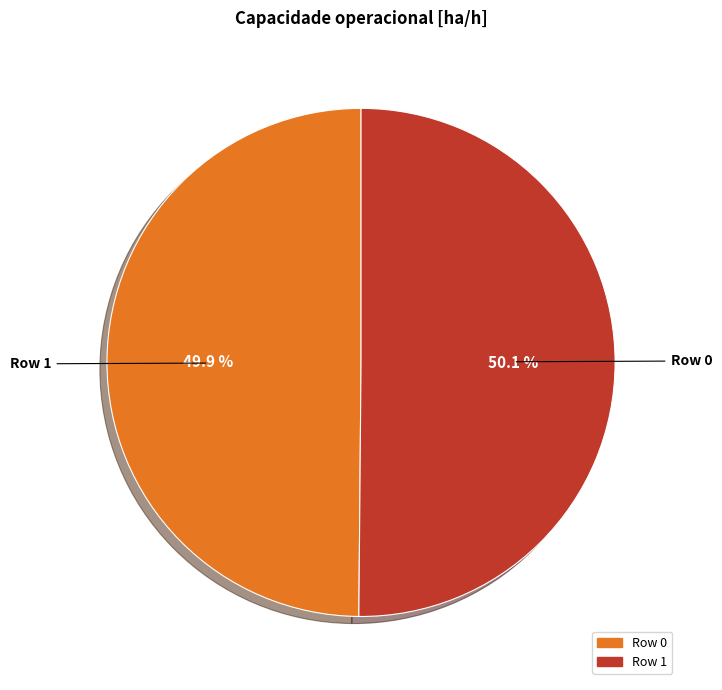

How much of the chart is everything except Row 0?

50.1%